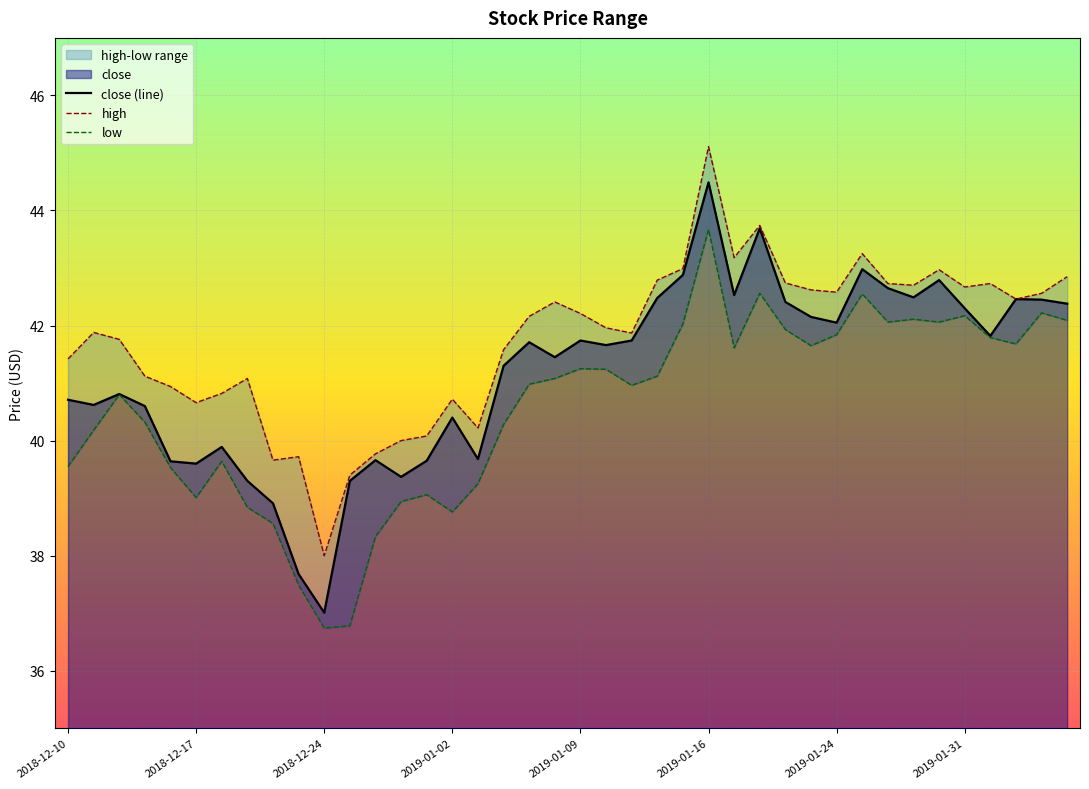

The value of high at 19 is 42.4. True or false?

True